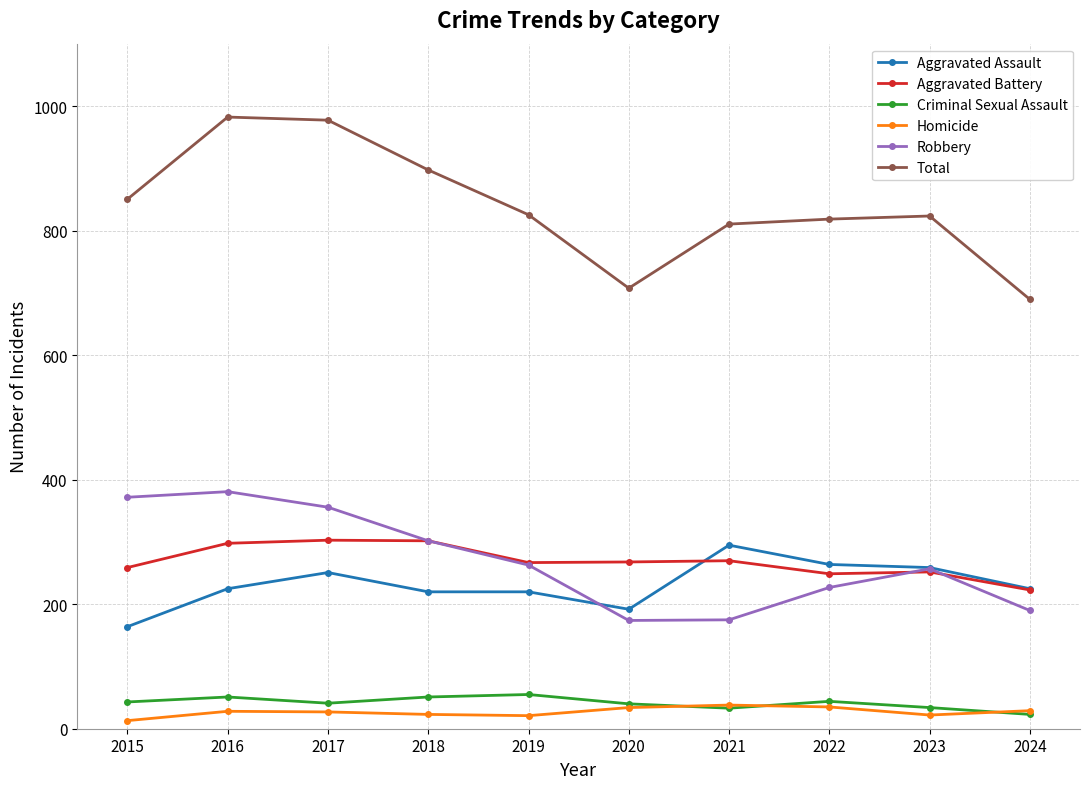

What is the maximum value for Aggravated Assault?

295